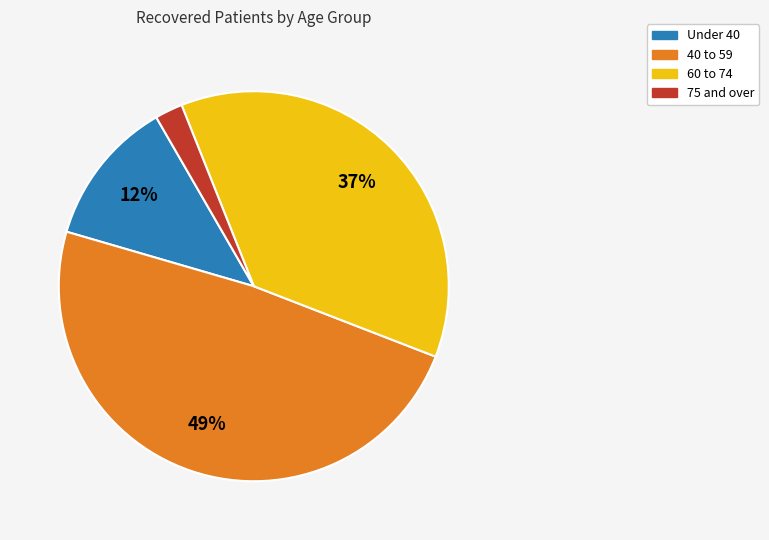

Combined, do 40 to 59 and Under 40 account for over 50%?

Yes